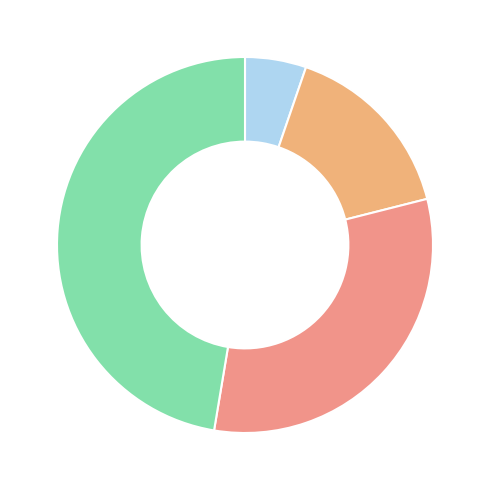

How many segments does this pie chart have?

4